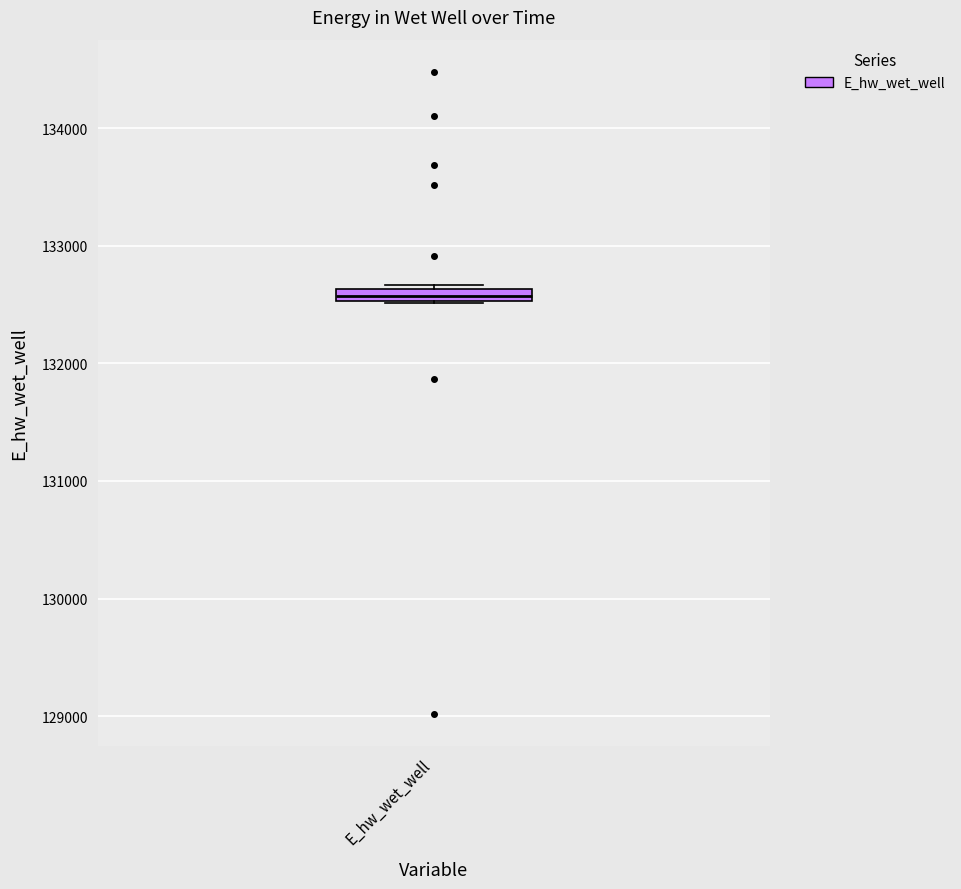

Where is the lower edge of the box for E_hw_wet_well on the y-axis? The values are not printed on the chart, so give them approximately, as read against the axis.

132500